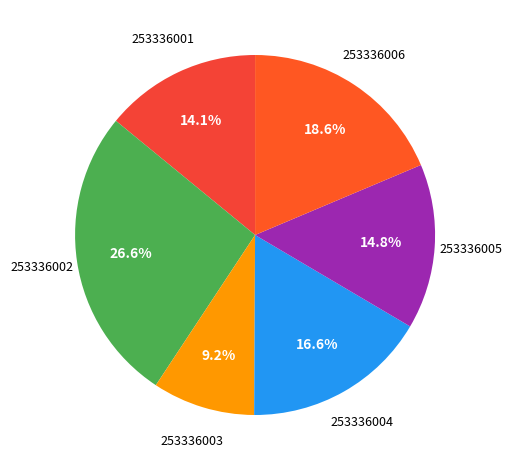

Which category has the smallest portion of the pie?

253336003